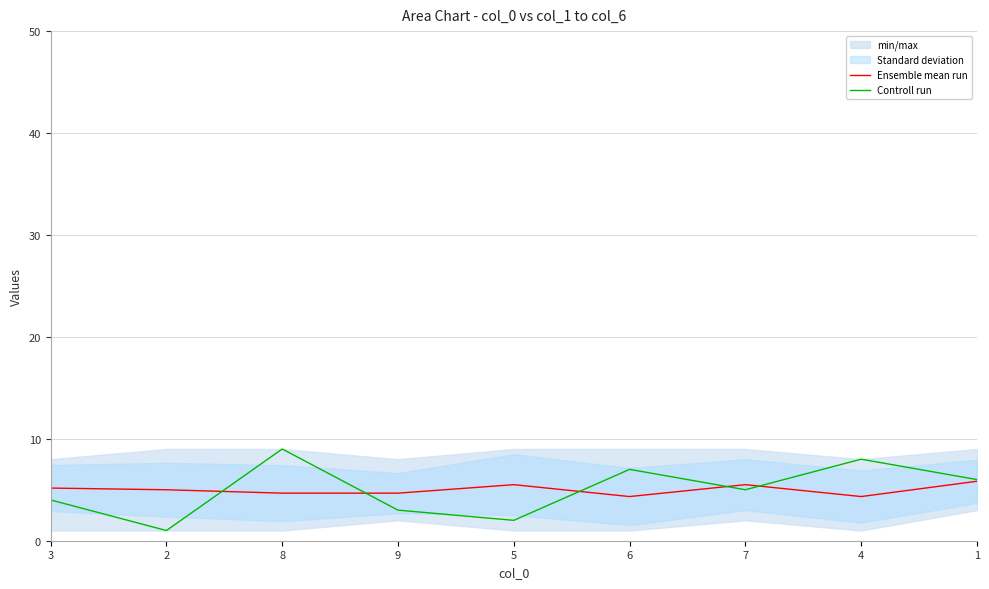

Reading left to right, list all the values displayed in this chart.

Ensemble mean run: 5.2	5.0	4.7	4.7	5.5	4.3	5.5	4.3	5.8
Controll run: 4.0	1.0	9.0	3.0	2.0	7.0	5.0	8.0	6.0